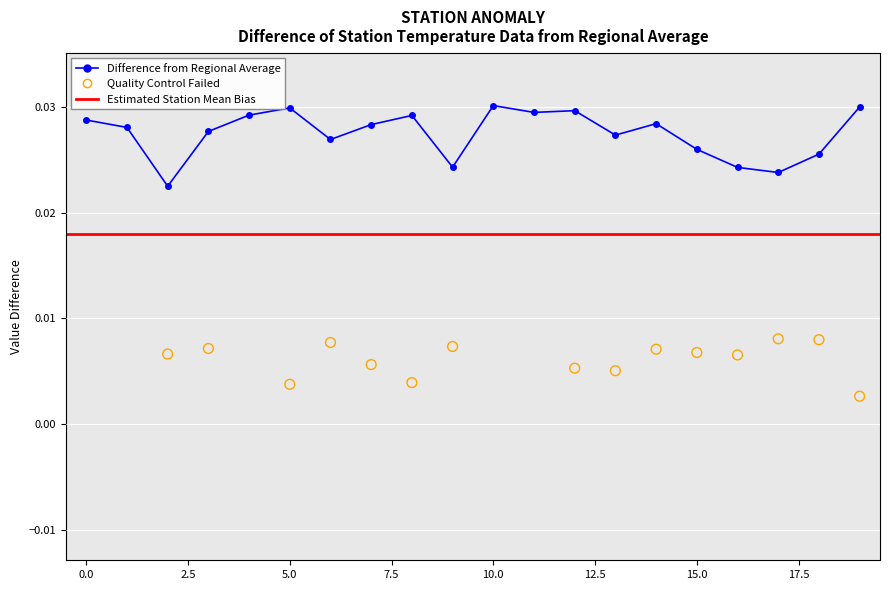

At which category is the sum across all series the highest?

5